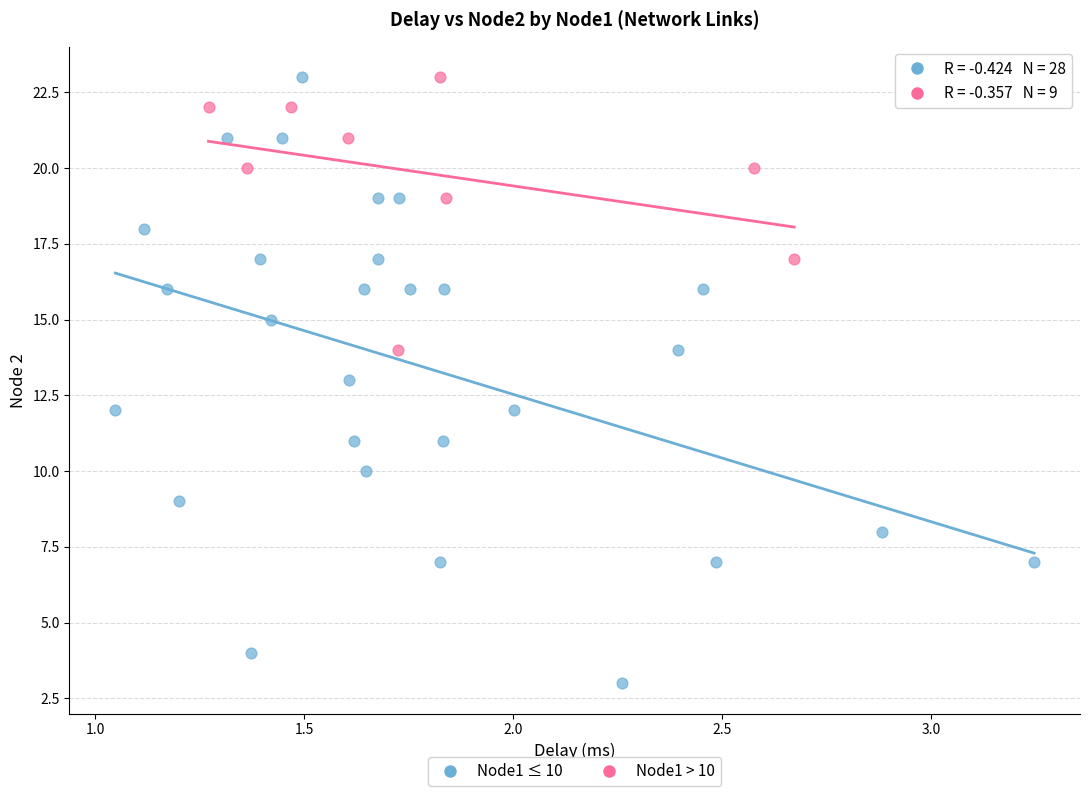

Which series has the largest Y range (max minus min)?

Node1 ≤ 10